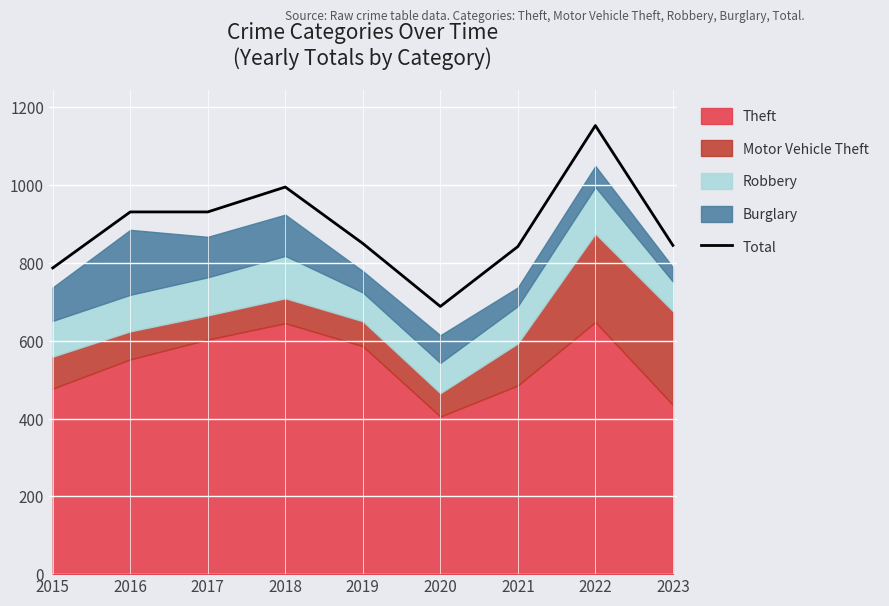

What is the value of the 6th point from the left?

688